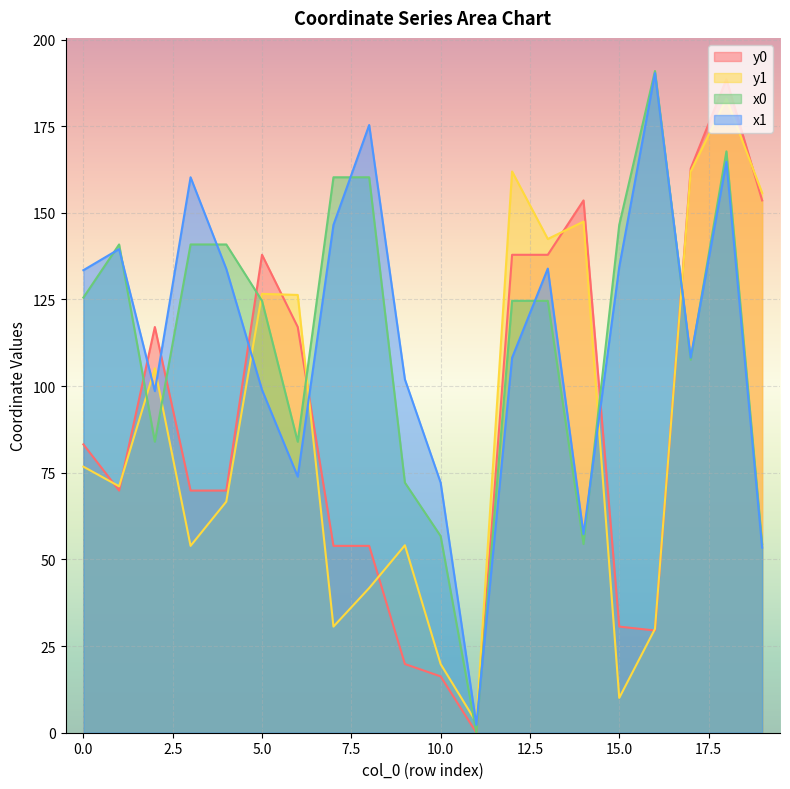

What is the difference between the second highest and second lowest values in the x0 series?

113.3